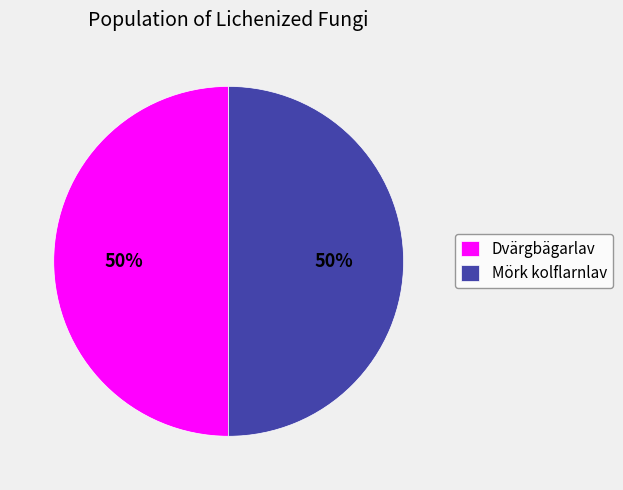

How many segments does this pie chart have?

2